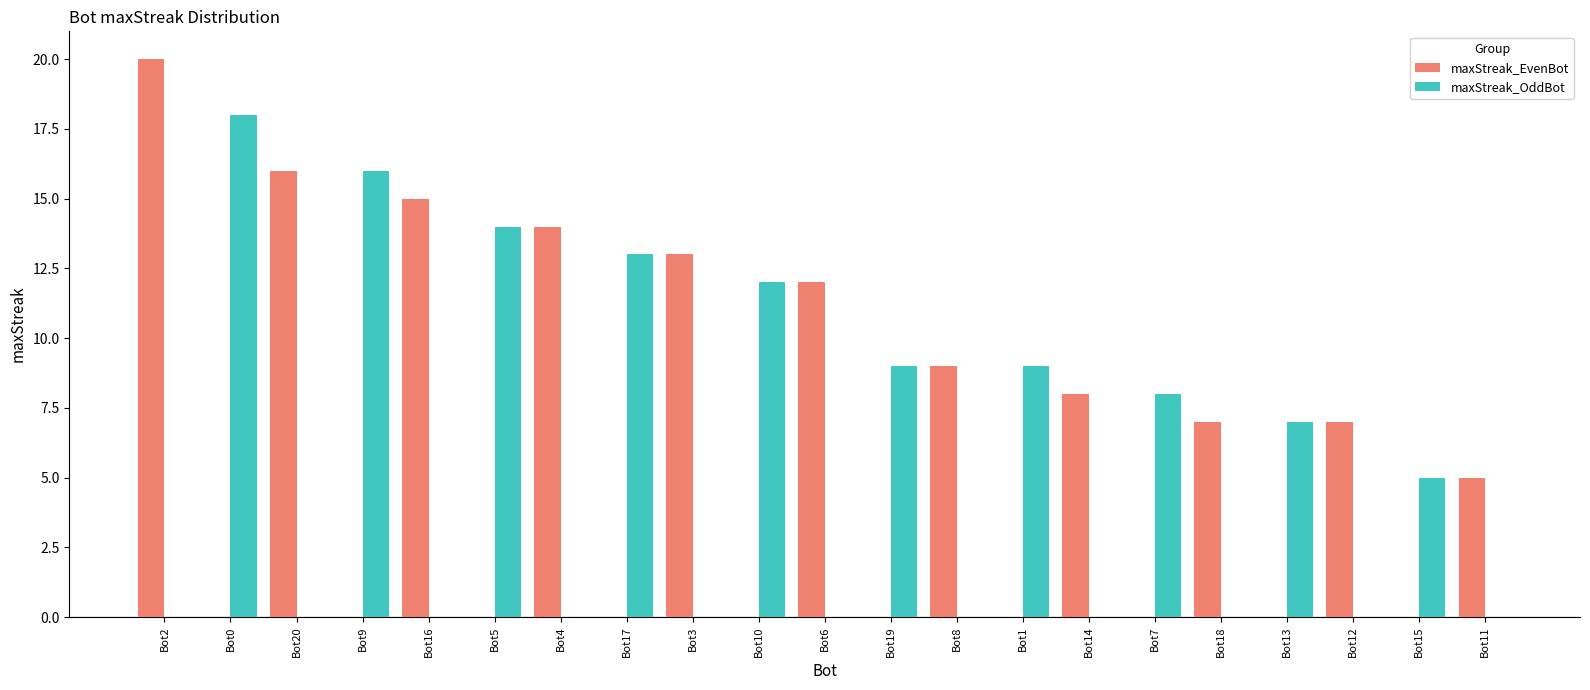

Is the value of maxStreak_EvenBot at Bot12 greater than the value of maxStreak_OddBot at Bot12?

Yes